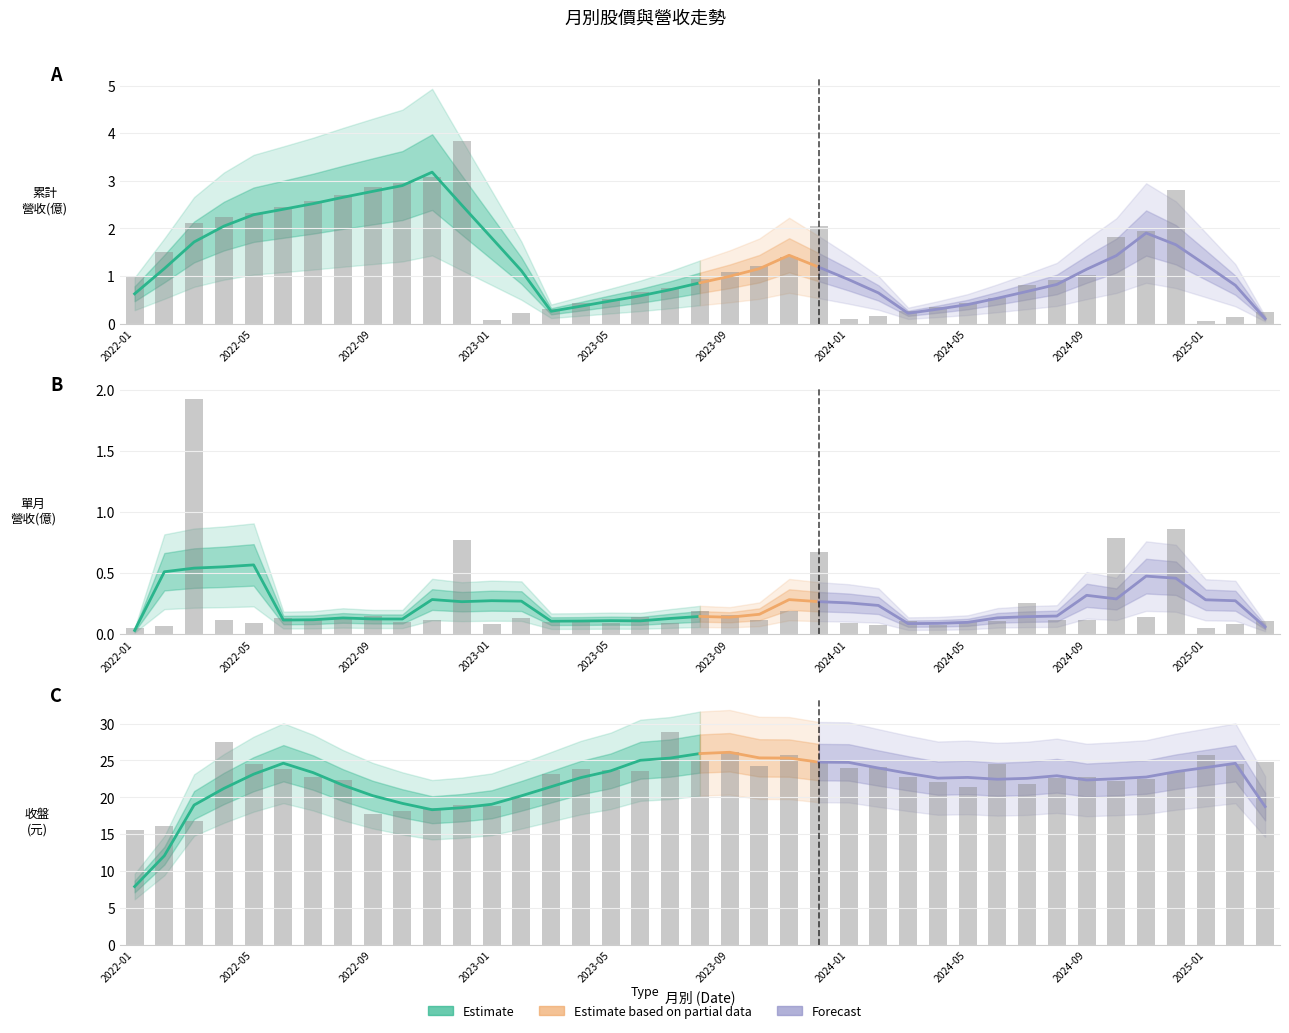

What is the average value of the 收盤(元) series?

22.6